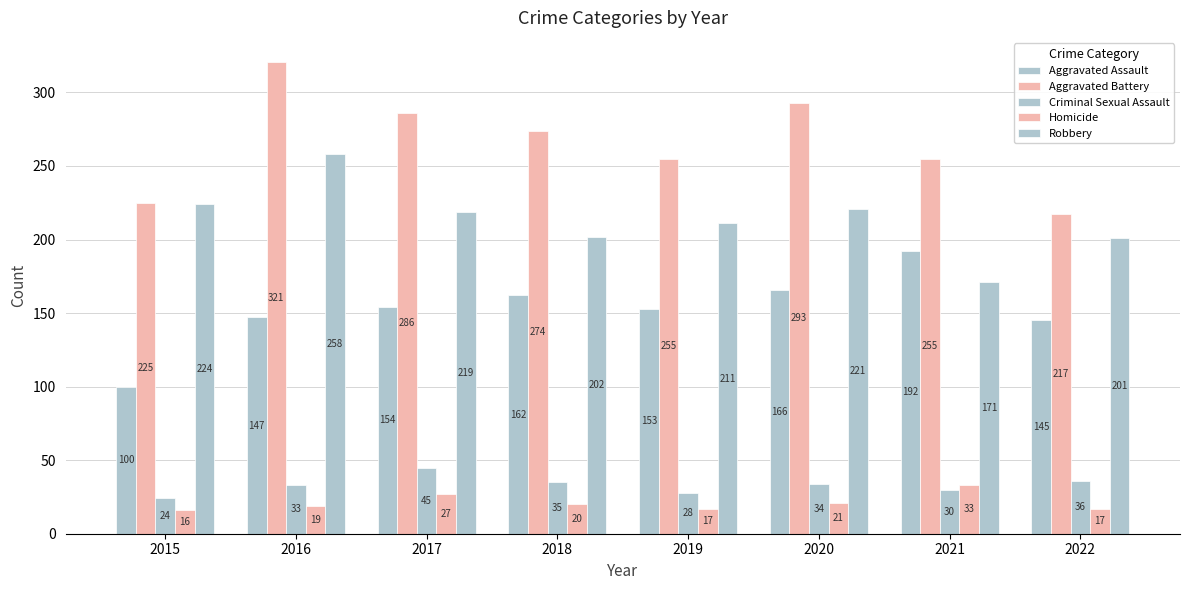

Which category has the lowest value in the Aggravated Battery series?

2022